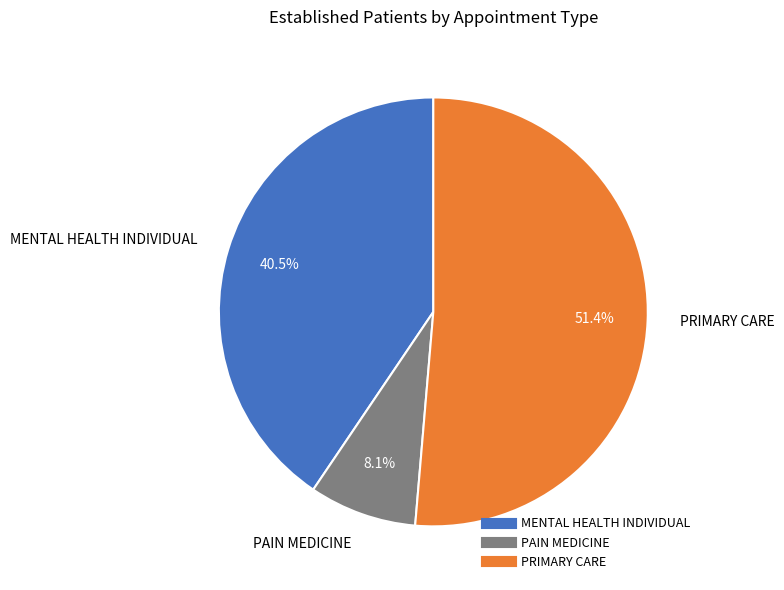

To the nearest percent, what percentage of the pie is PRIMARY CARE?

51%